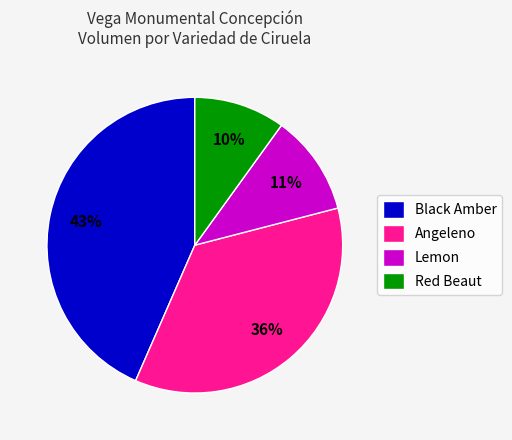

Is it true that Red Beaut is 22% of the pie?

False